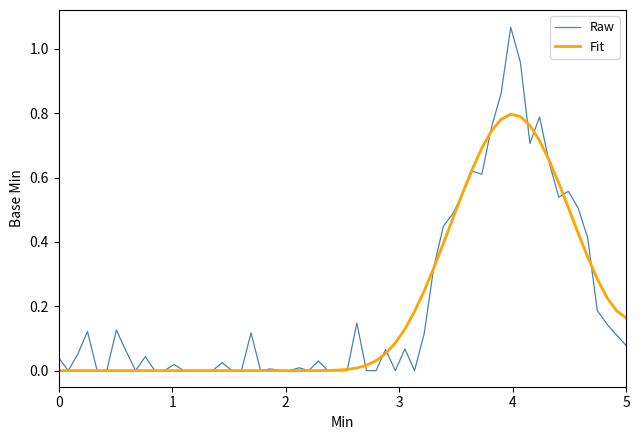

Which series has the widest spread of values?

Raw